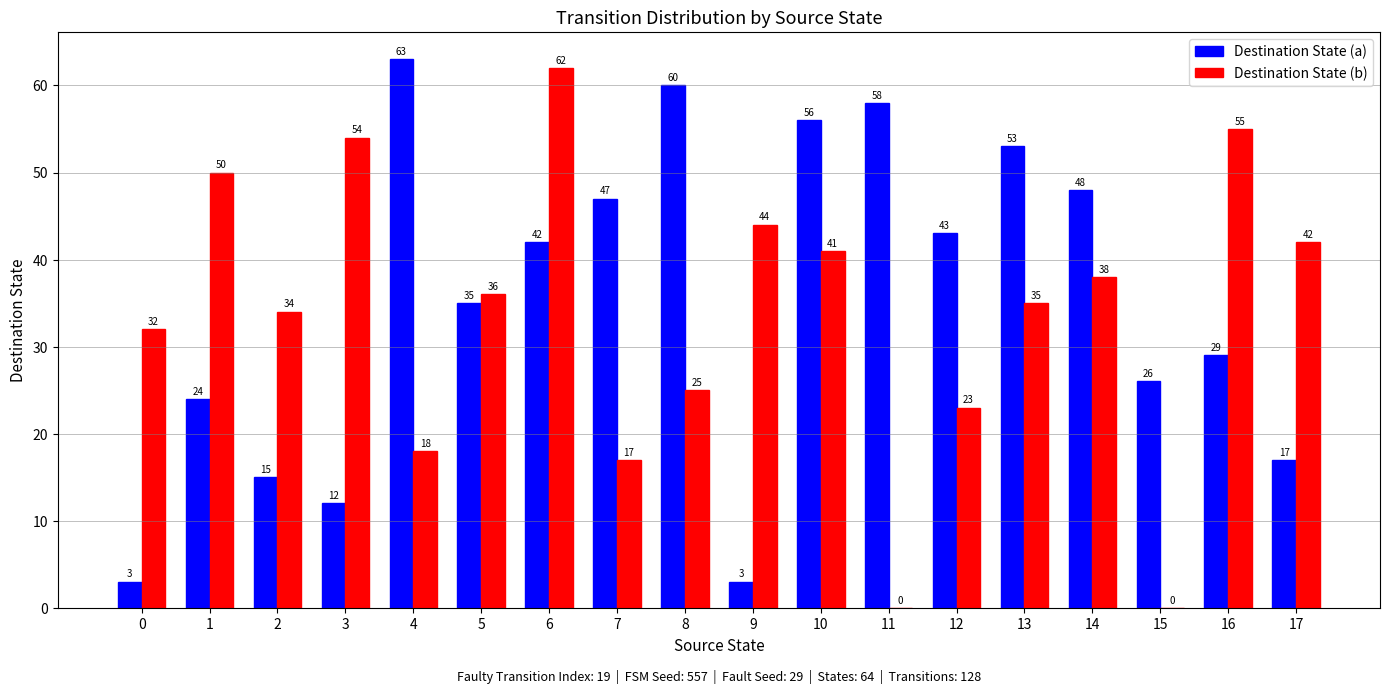

What is the sum of the Destination State (b) values at 7 and 13?

52